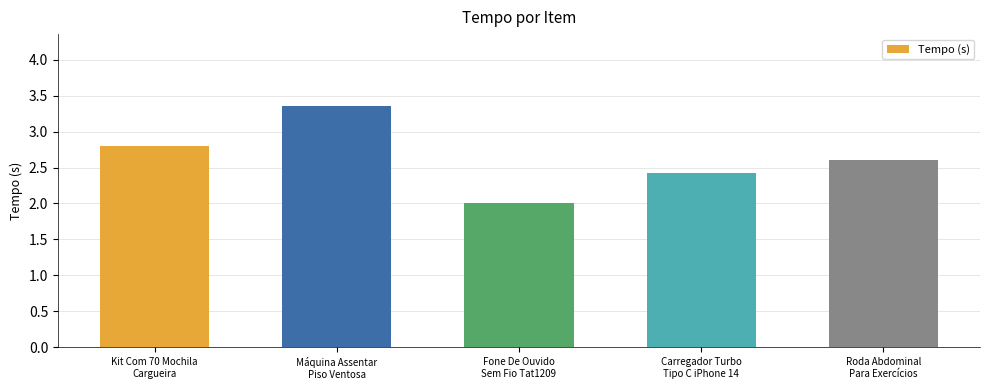

Rank the categories by value from highest to lowest.

Máquina Assentar
Piso Ventosa, Kit Com 70 Mochila
Cargueira, Roda Abdominal
Para Exercícios, Carregador Turbo
Tipo C iPhone 14, Fone De Ouvido
Sem Fio Tat1209